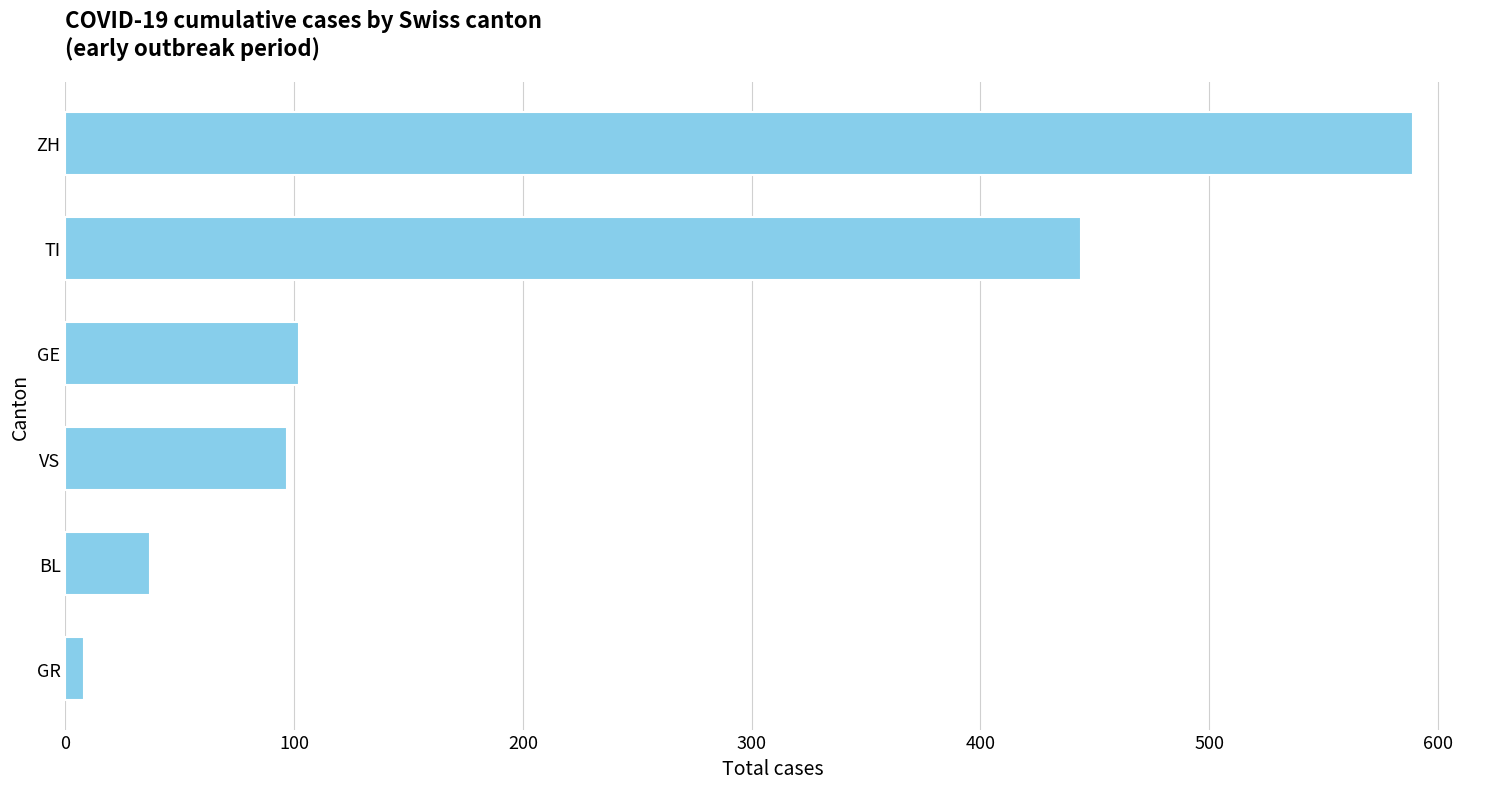

Reading top to bottom, extract all data points from this chart.

589	444	102	97	37	8